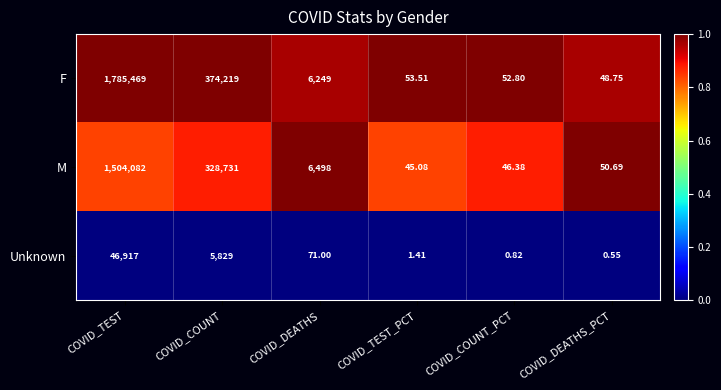

Between COVID_COUNT and COVID_DEATHS_PCT, which series saw the biggest shift?

F